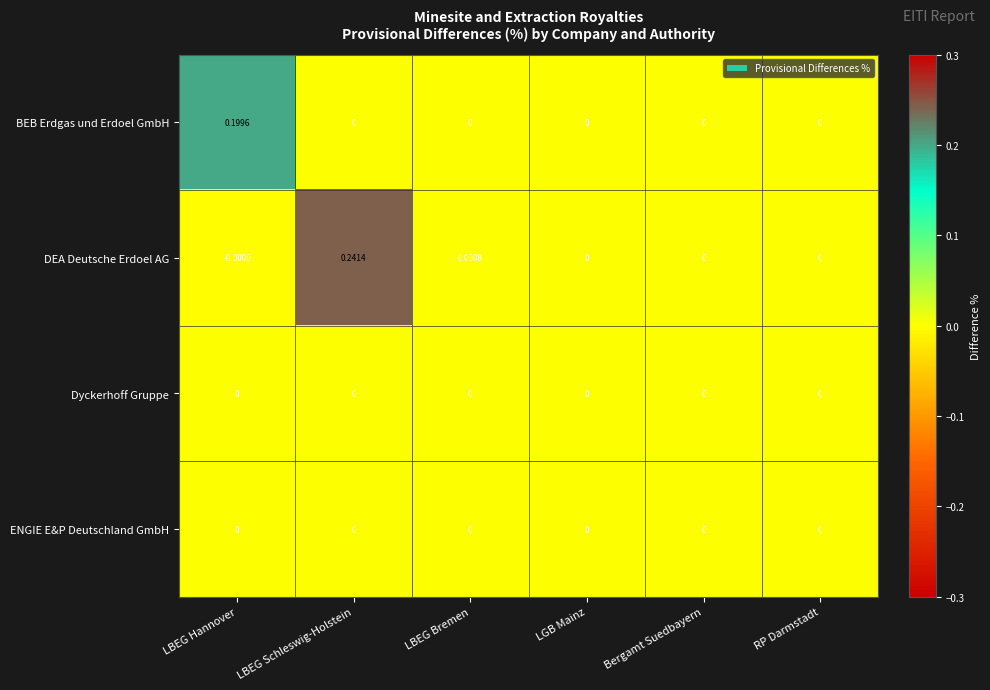

Which label corresponds to the largest value in the chart?

LBEG Schleswig-Holstein